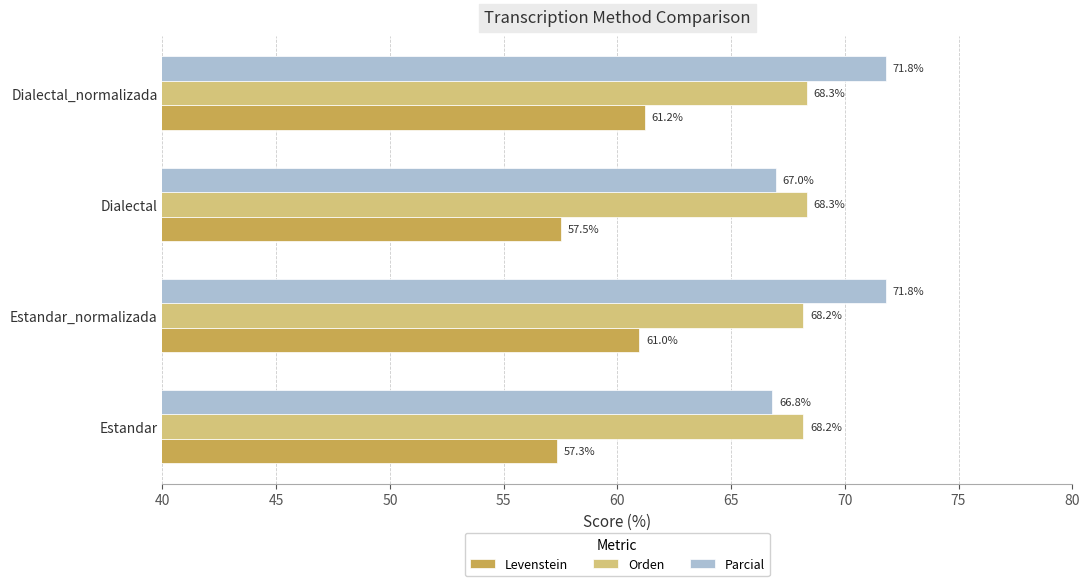

Which category has the lowest value across all series?

Estandar